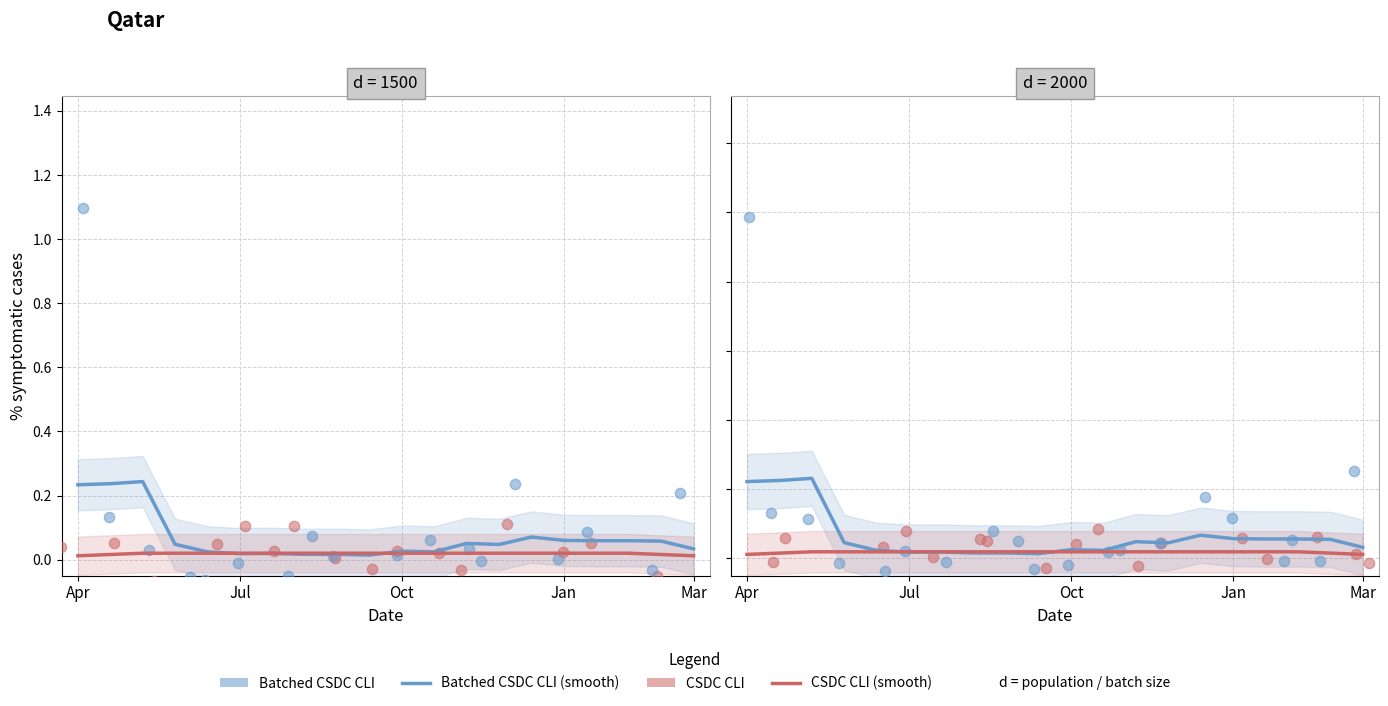

Which series reaches the maximum Y coordinate?

Batched CSDC CLI